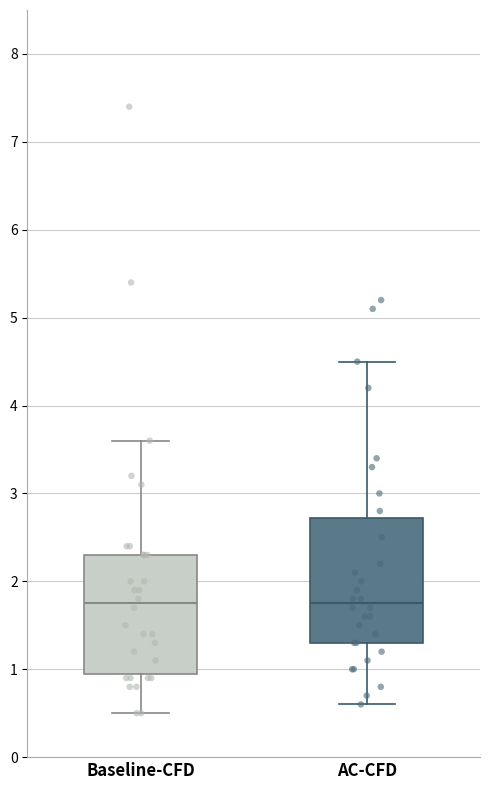

Reading left to right, read every box against the y-axis: the position of its median line, the range the box covers, and the ends of its whiskers. The values are not printed on the chart, so give them approximately, as read against the axis.

Baseline-CFD: median 1.8, box 1.0 to 2.3, whiskers 0.5 to 3.6
AC-CFD: median 1.8, box 1.3 to 2.7, whiskers 0.6 to 4.5